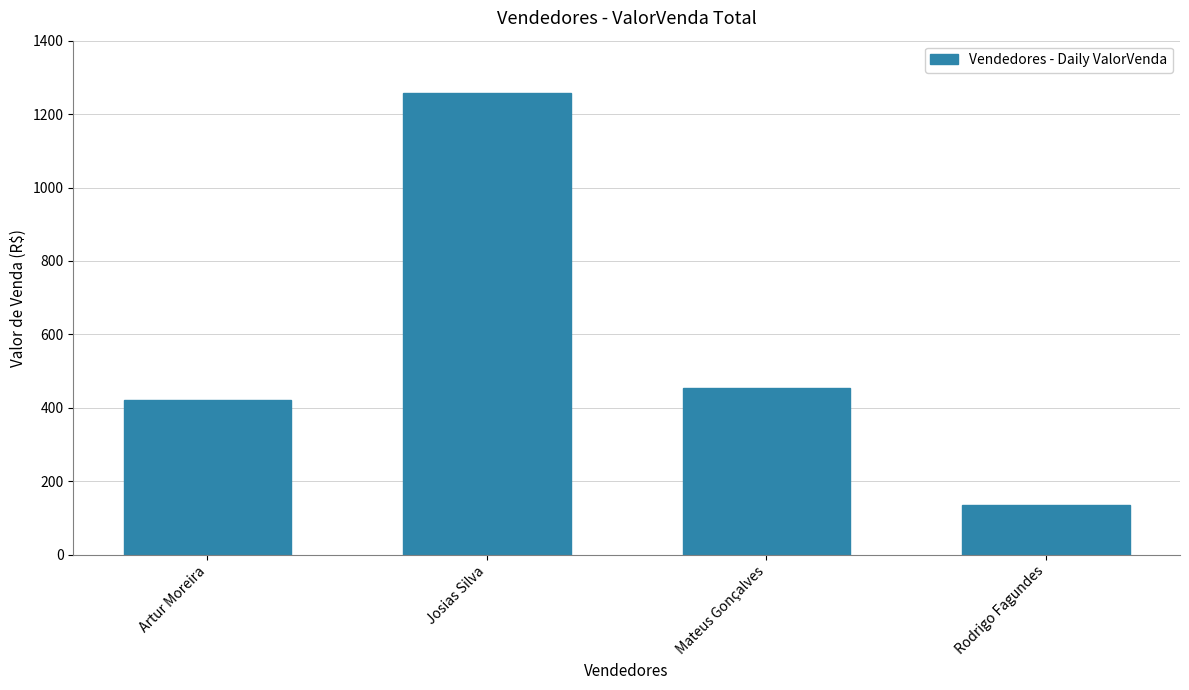

What is the sum of the values at Mateus Gonçalves and Josias Silva?

1711.9